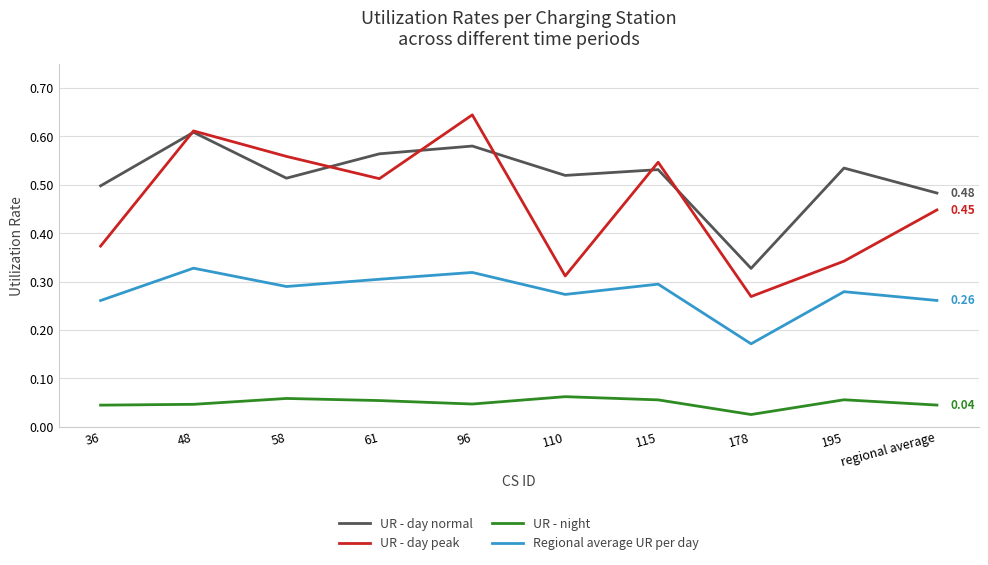

What is the total value across all series at regional average?

1.2